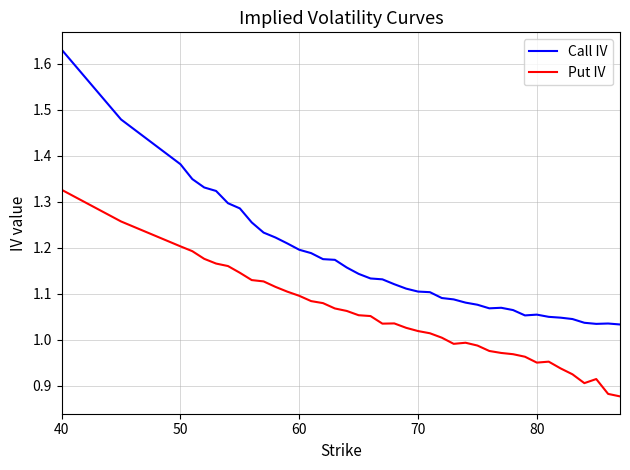

List the series in order of their overall mean, highest first.

Call IV, Put IV